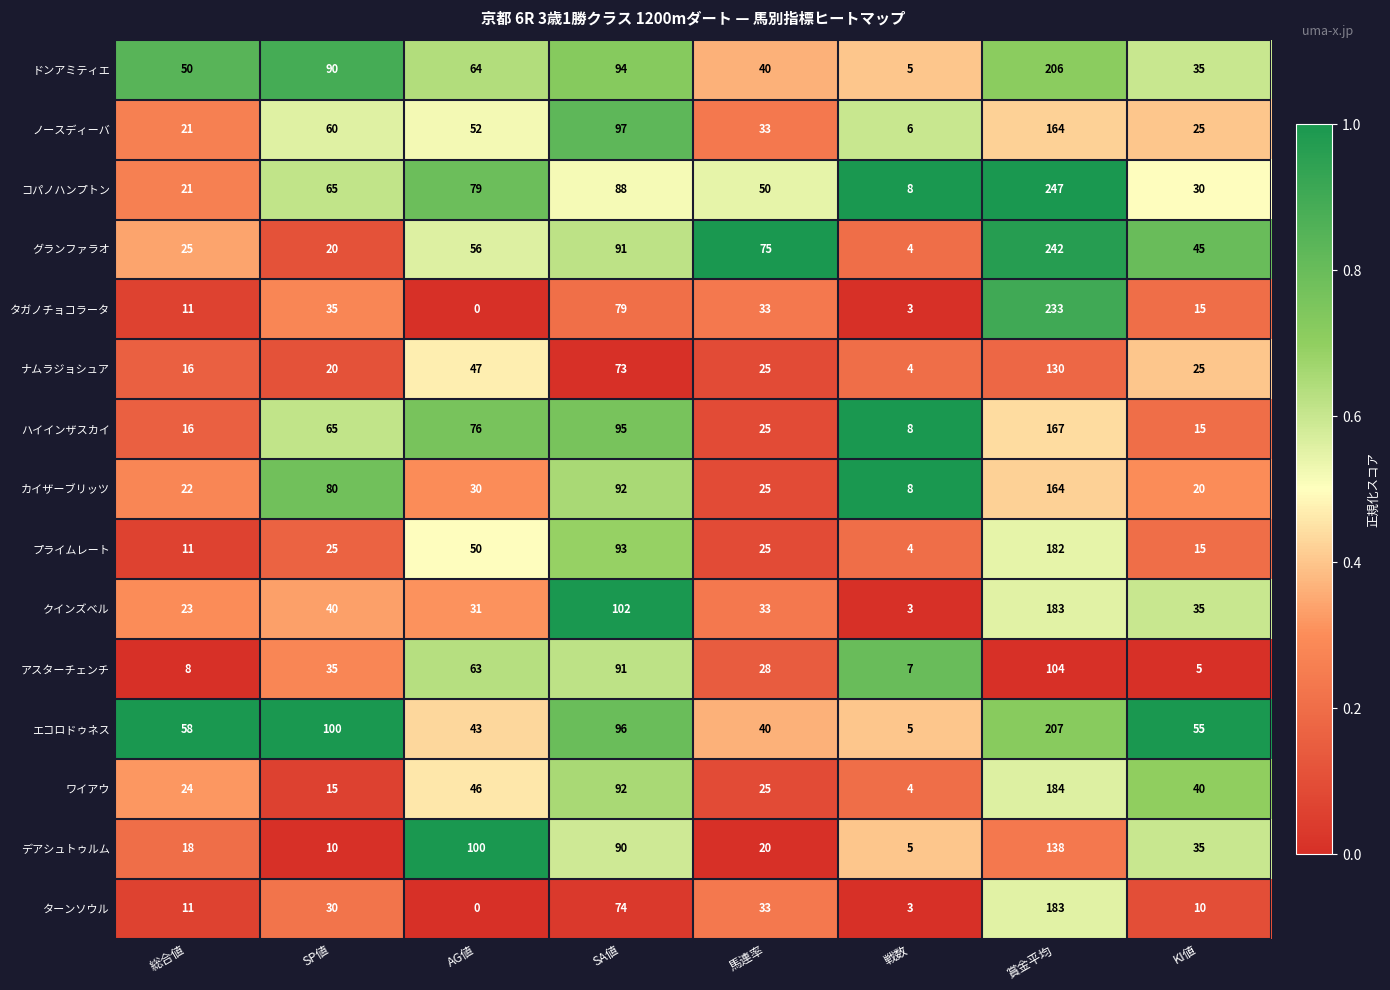

Between AG値 and 賞金平均, which series saw the biggest shift?

タガノチョコラータ